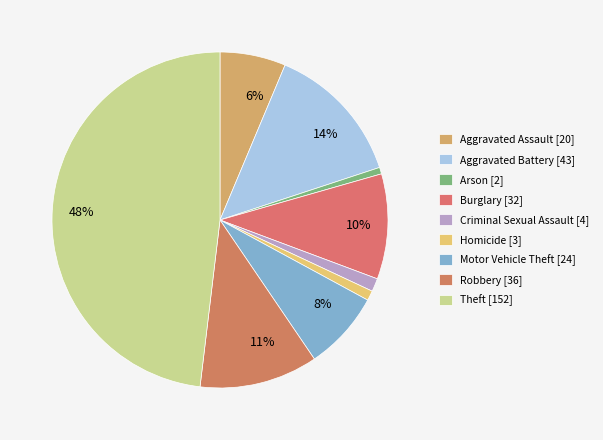

What is the largest slice in the pie chart?

Theft